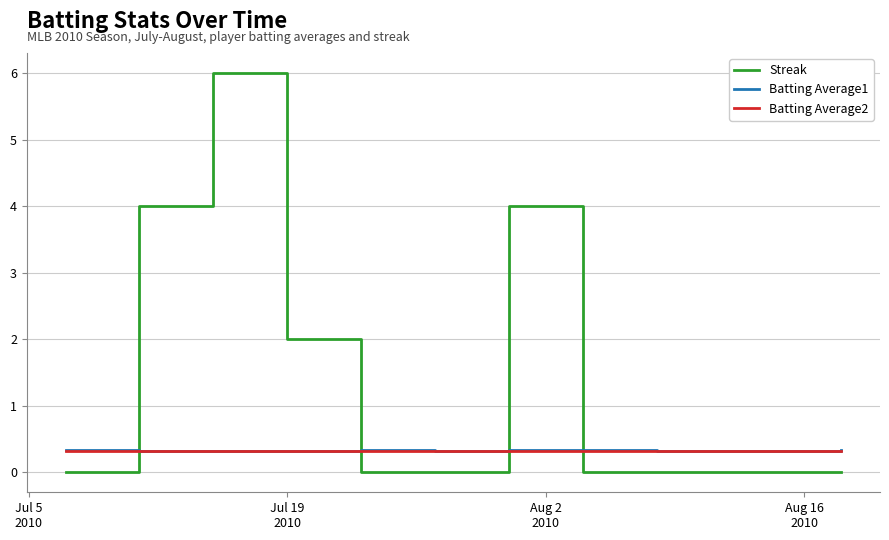

What is the greatest value displayed?

6.0